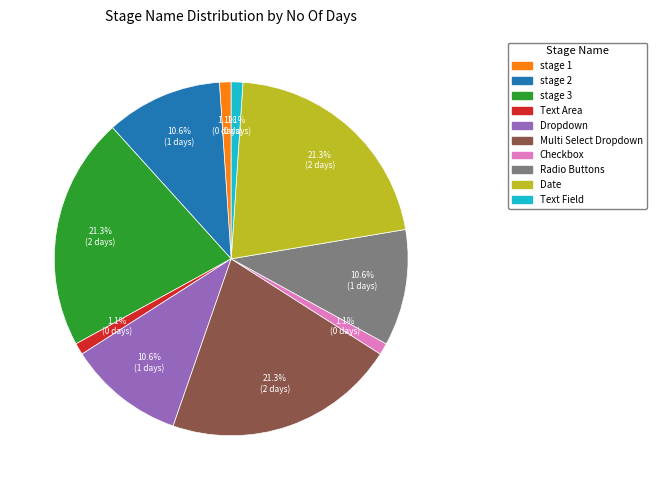

What percentage do Radio Buttons and Text Field together represent?

11.7%